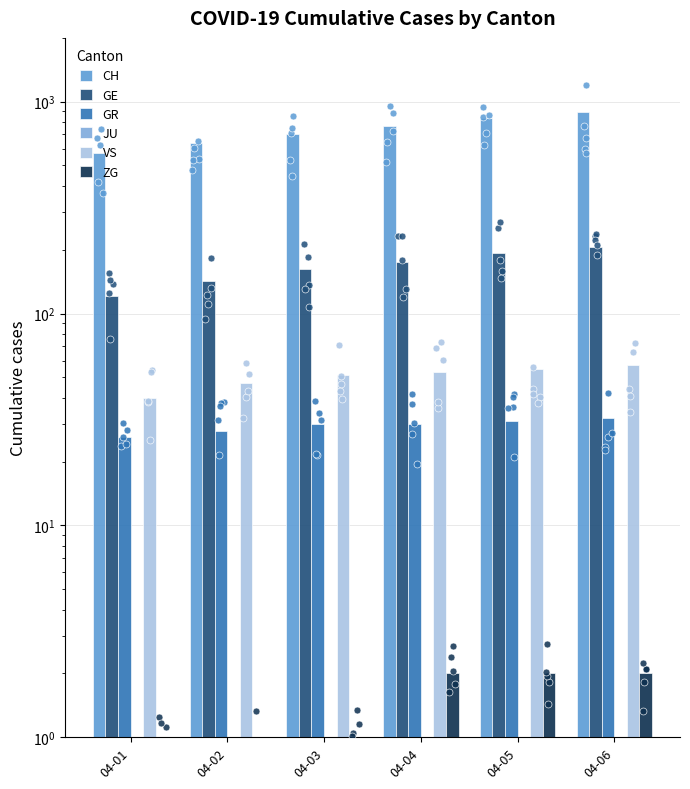

Is the value of CH at 04-05 greater than the value of VS at 04-03?

Yes